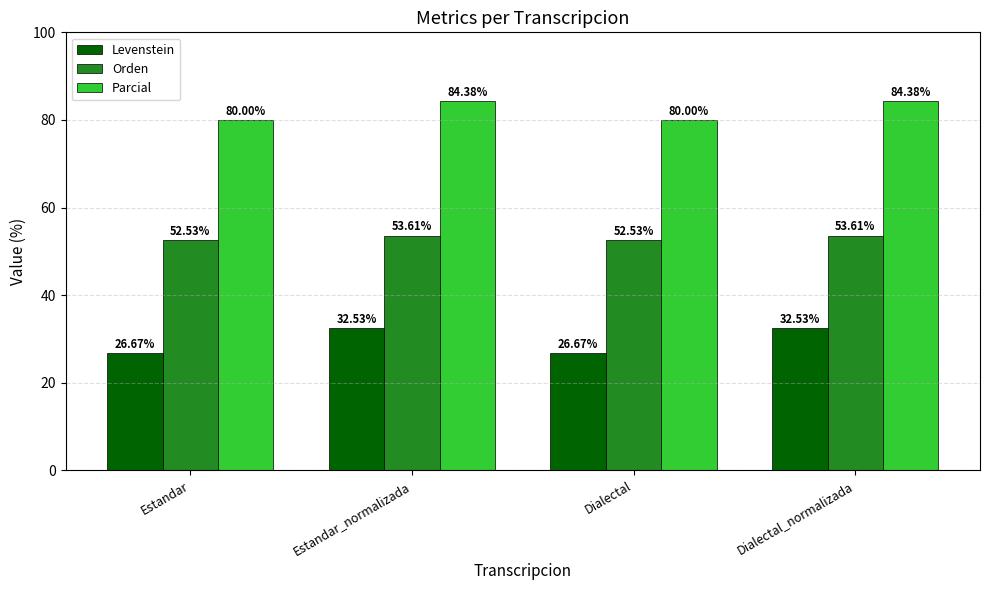

What is the minimum value for Parcial?

80.0